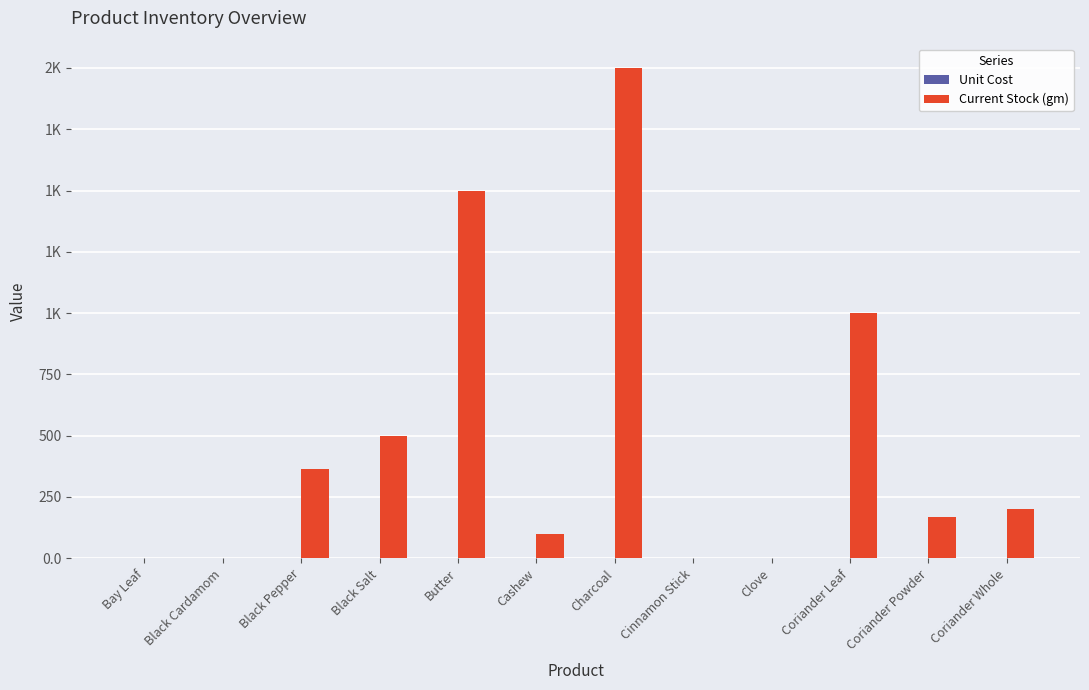

Reading right to left, what are all the values shown in this chart?

Unit Cost: 0.2	0.5	0.1	0.2	0.8	0.2	0.8	0.6	0.1	0.8	0.2	0.2
Current Stock (gm): 200.0	170.0	1000.0	0.0	0.0	2000.0	100.0	1500.0	500.0	366.0	0.0	0.0